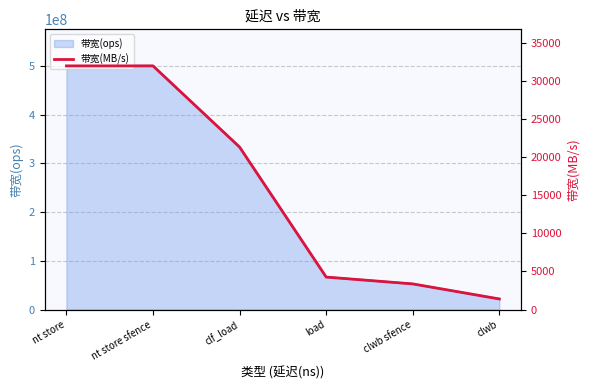

What is the label of the 2nd point from the left?

nt store sfence